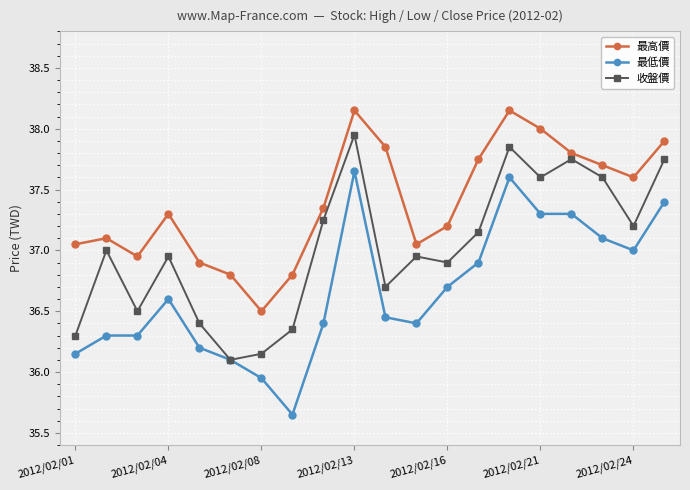

List the series in order of their peak value, highest first.

最高價, 收盤價, 最低價